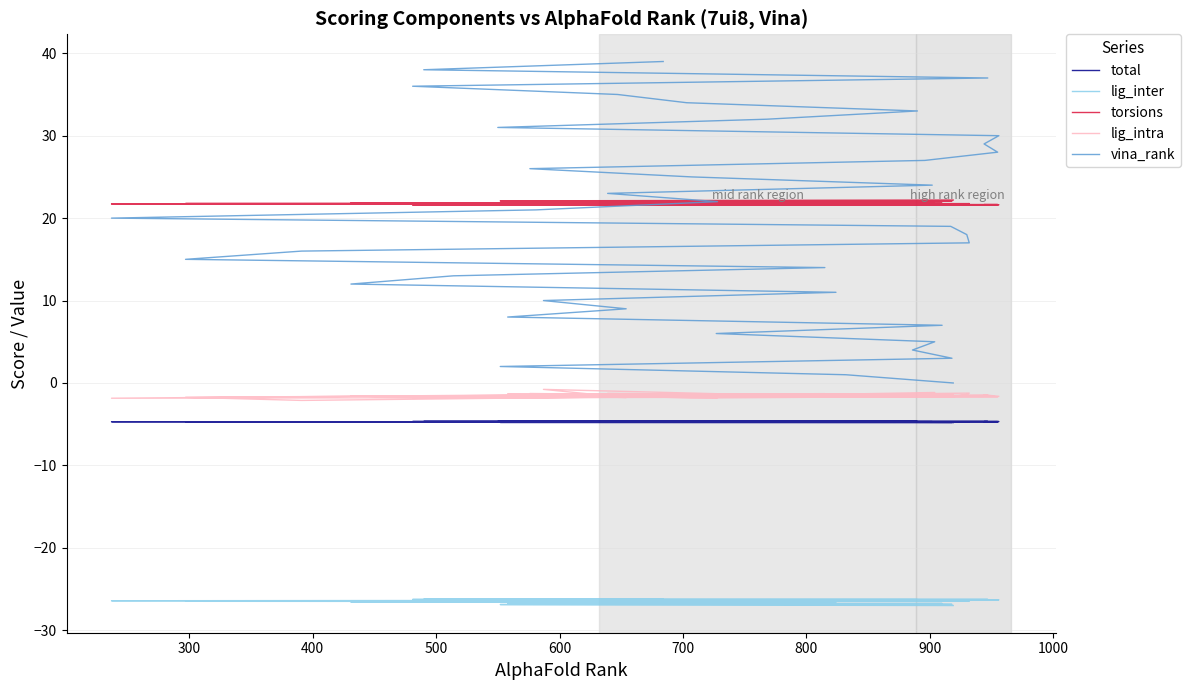

True or false: vina_rank and total cross at least once.

False